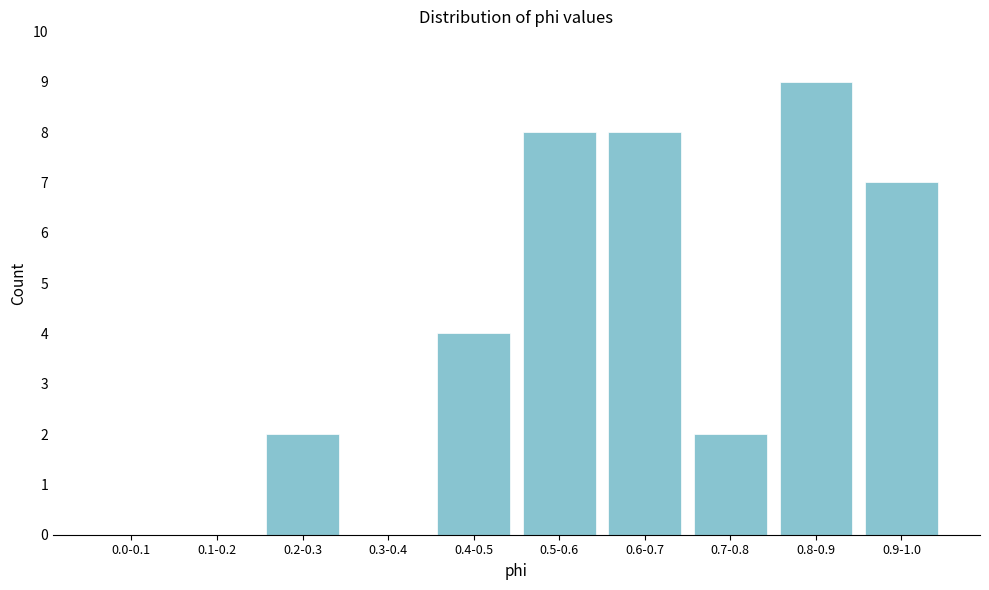

Reading left to right, what are all the values shown in this chart?

0.0-0.1=0	0.1-0.2=0	0.2-0.3=2	0.3-0.4=0	0.4-0.5=4	0.5-0.6=8	0.6-0.7=8	0.7-0.8=2	0.8-0.9=9	0.9-1.0=7